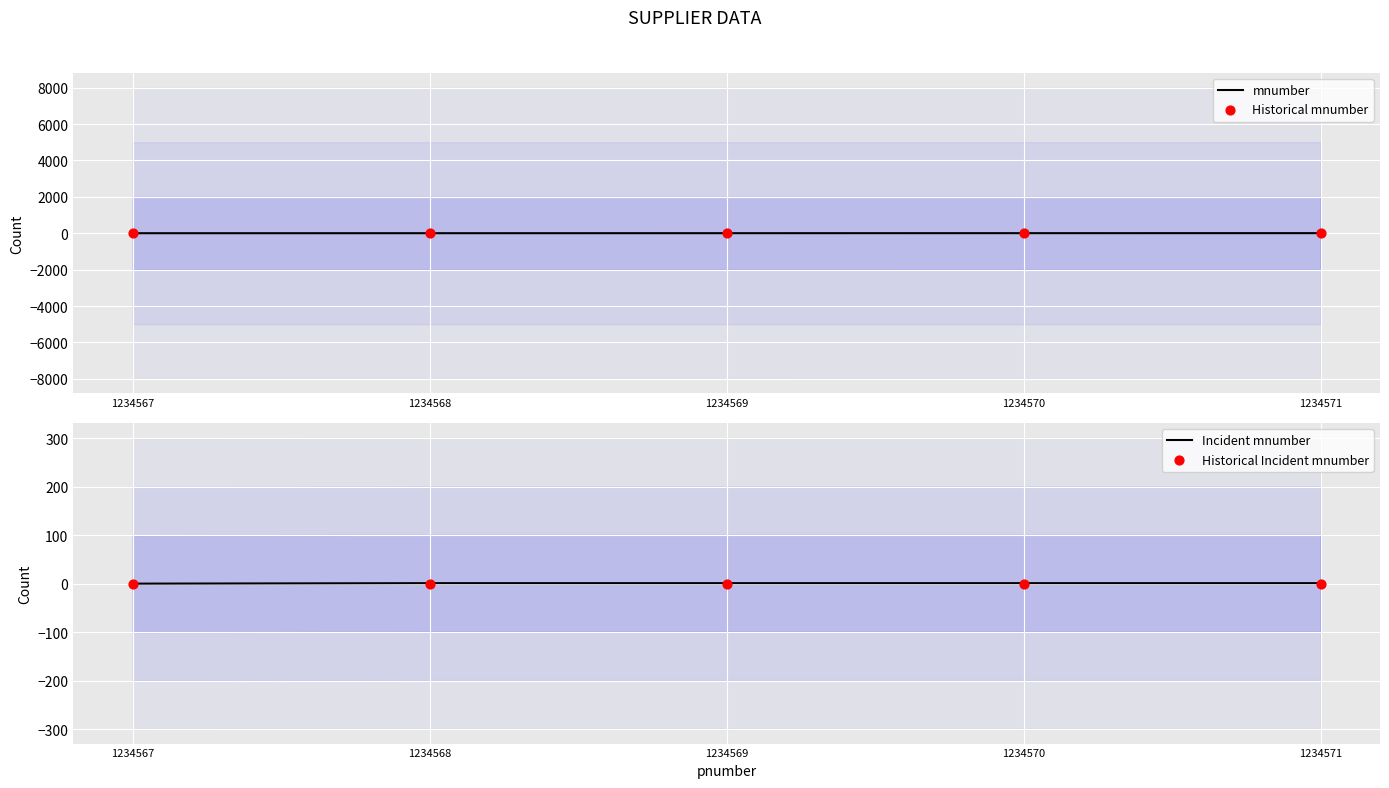

Which series reaches the maximum Y coordinate?

mnumber